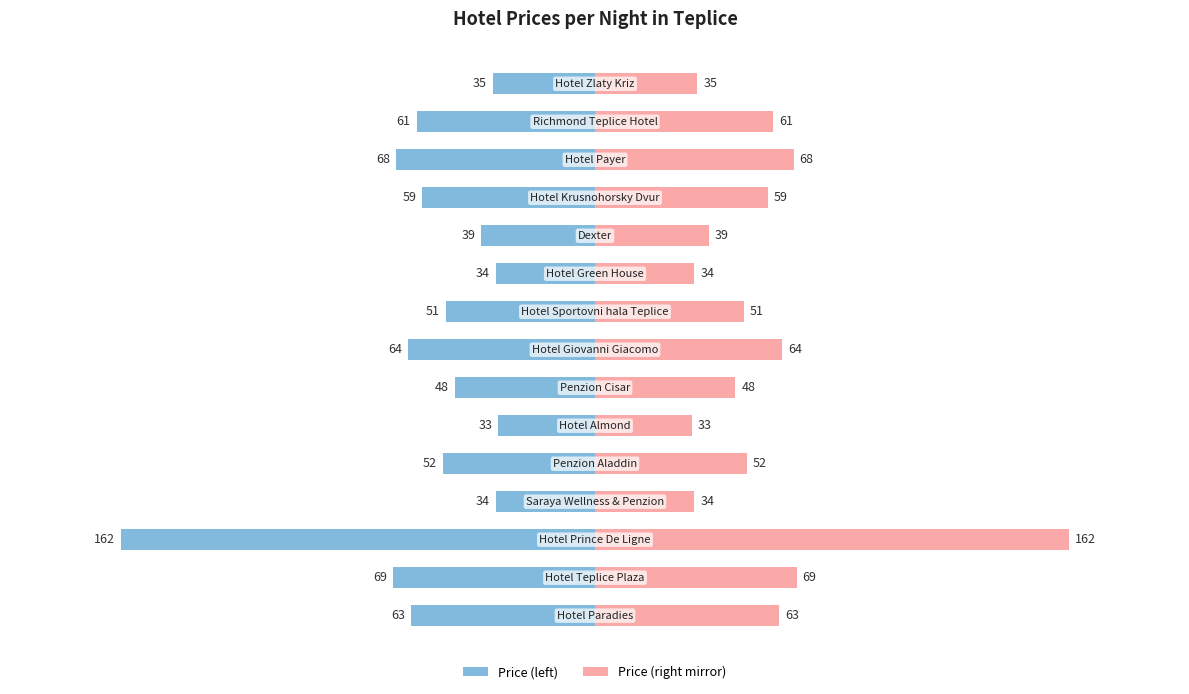

Count the number of categories in the chart.

15